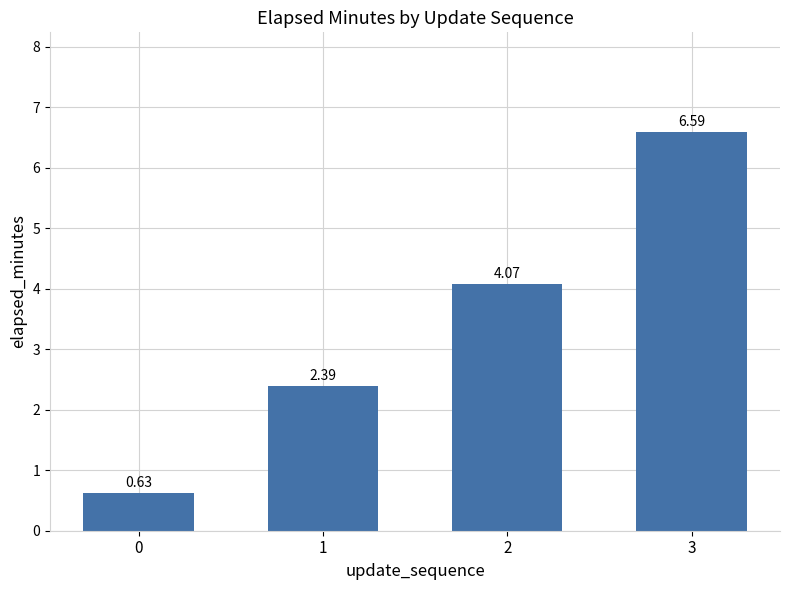

What is the sum of all values?

13.7